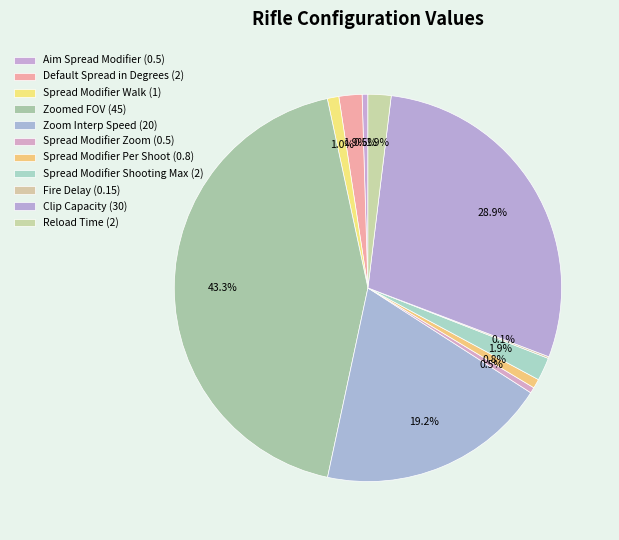

Between Reload Time and Zoom Interp Speed, which is larger?

Zoom Interp Speed